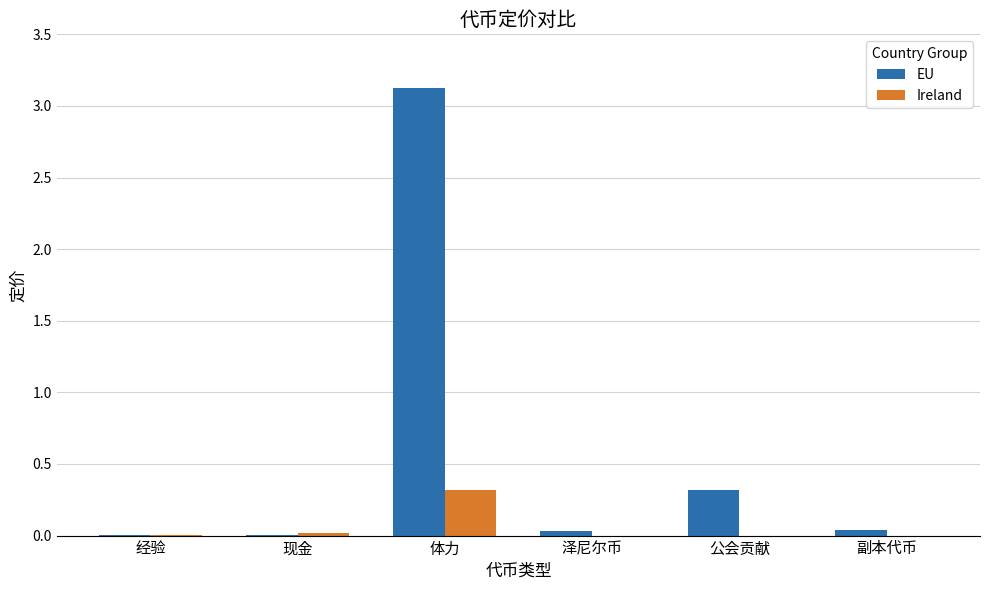

How many series are shown in this chart?

2